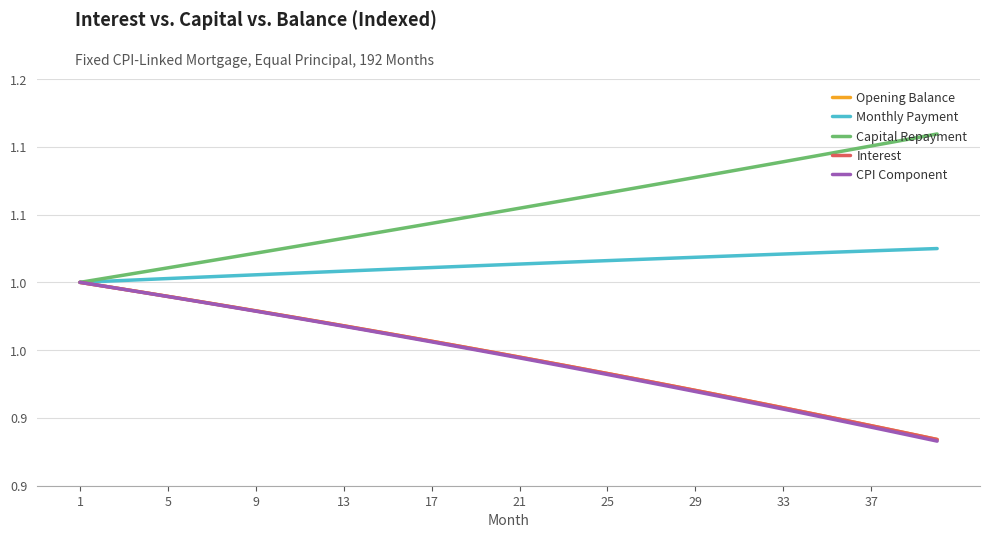

Does the chart have visible grid lines?

Yes